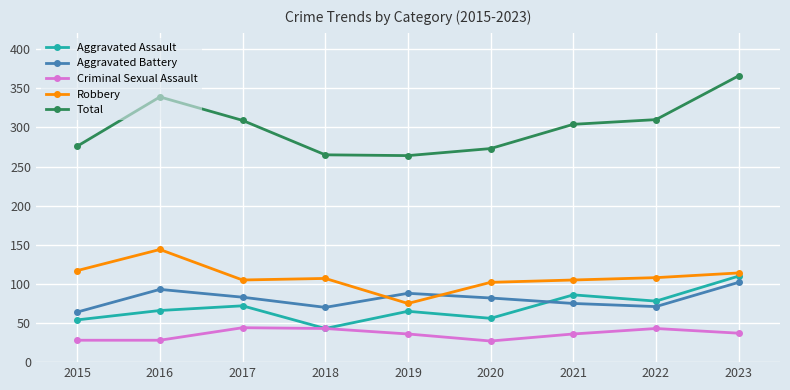

True or false: Aggravated Assault and Robbery intersect in this chart.

False